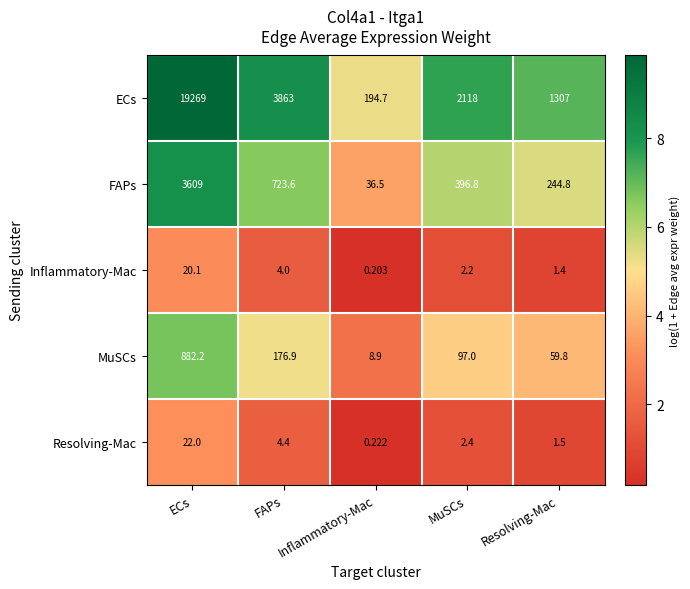

At which label is Inflammatory-Mac closest to 10?

FAPs